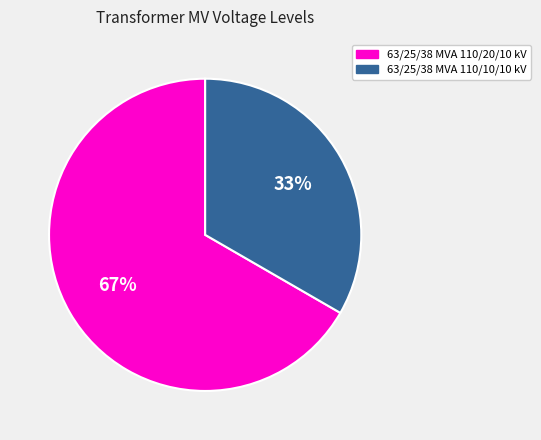

Is the sum of 63/25/38 MVA 110/10/10 kV and 63/25/38 MVA 110/20/10 kV greater than half?

Yes